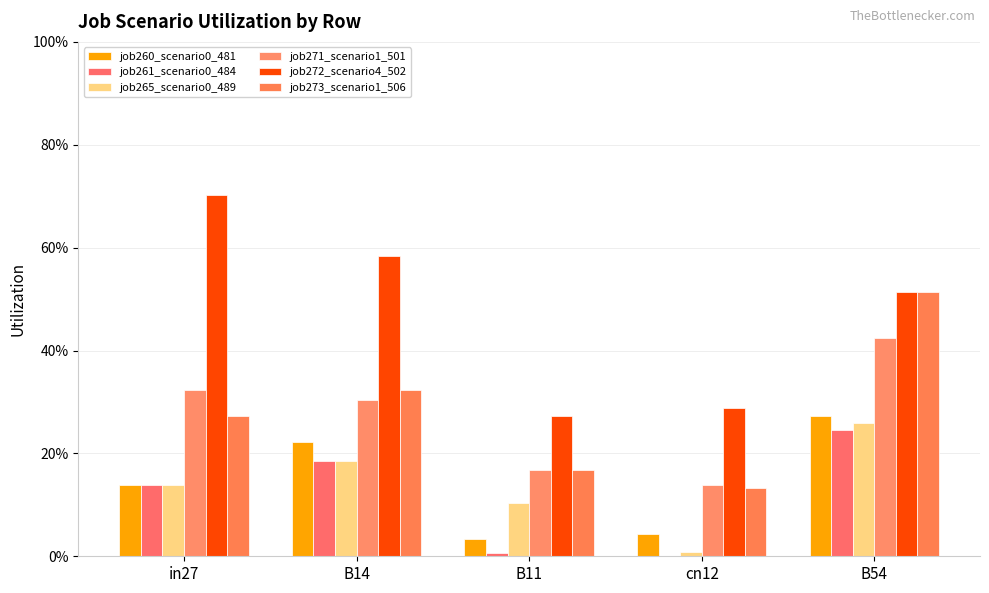

What is the total value across all series at cn12?

0.6